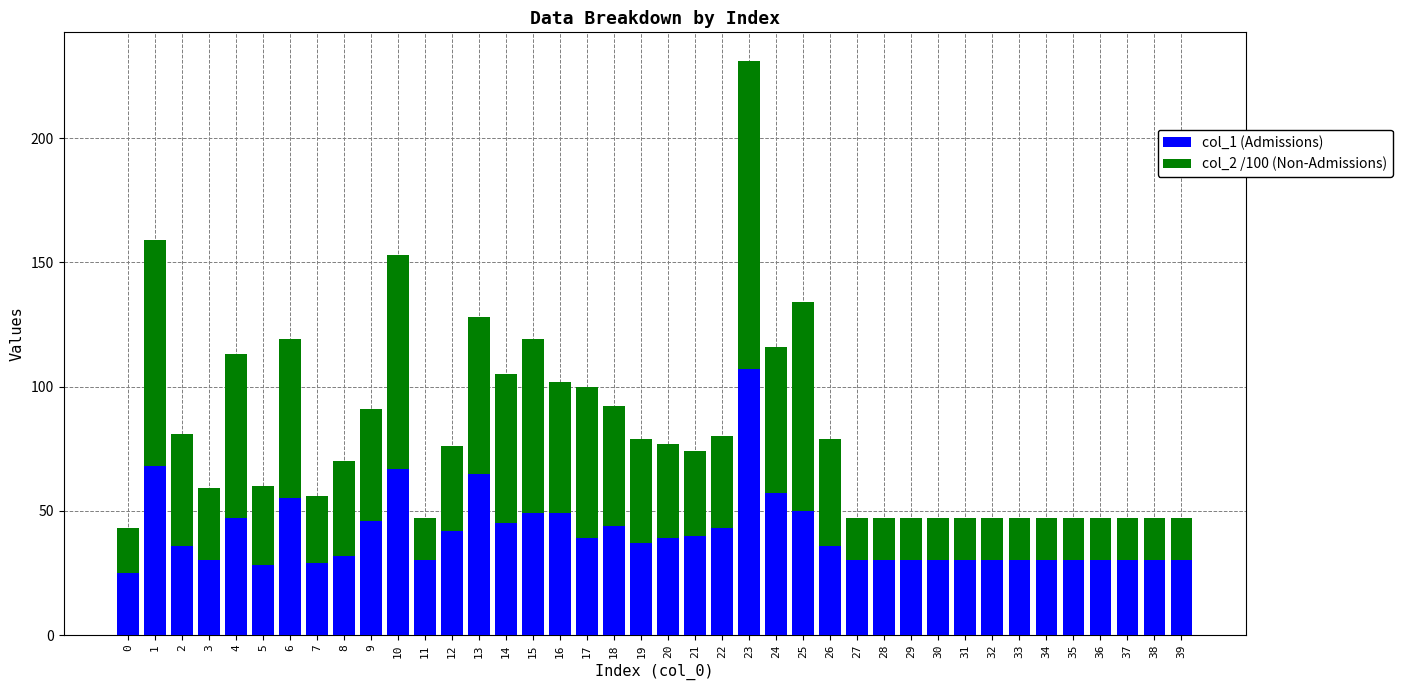

What are all the series names shown in the legend?

col_1 (Admissions), col_2 /100 (Non-Admissions)